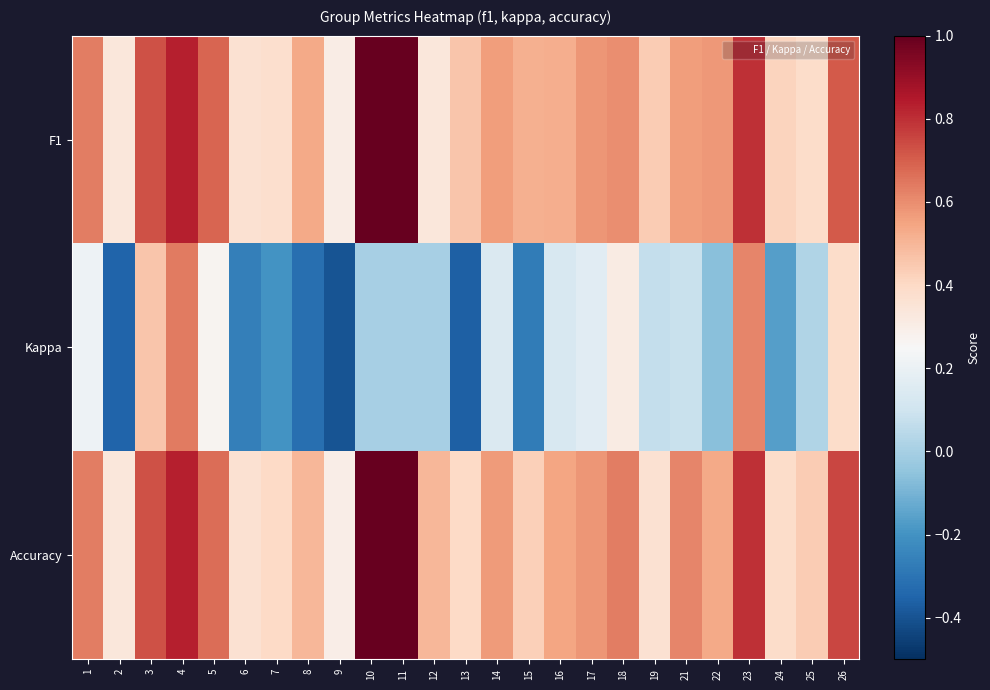

Reading left to right, what are all the values shown in this chart?

F1: 1=0.6	2=0.3	3=0.7	4=0.8	5=0.7	6=0.4	7=0.4	8=0.5	9=0.3	10=1.0	11=1.0	12=0.3	13=0.5	14=0.6	15=0.5	16=0.5	17=0.6	18=0.6	19=0.4	21=0.6	22=0.6	23=0.8	24=0.4	25=0.4	26=0.7
Kappa: 1=0.2	2=-0.3	3=0.5	4=0.6	5=0.3	6=-0.3	7=-0.2	8=-0.3	9=-0.4	10=0.0	11=0.0	12=0.0	13=-0.4	14=0.1	15=-0.3	16=0.1	17=0.2	18=0.3	19=0.1	21=0.1	22=-0.1	23=0.6	24=-0.2	25=0.0	26=0.4
Accuracy: 1=0.6	2=0.3	3=0.7	4=0.8	5=0.7	6=0.4	7=0.4	8=0.5	9=0.3	10=1.0	11=1.0	12=0.5	13=0.4	14=0.6	15=0.4	16=0.5	17=0.6	18=0.6	19=0.4	21=0.6	22=0.5	23=0.8	24=0.4	25=0.4	26=0.8